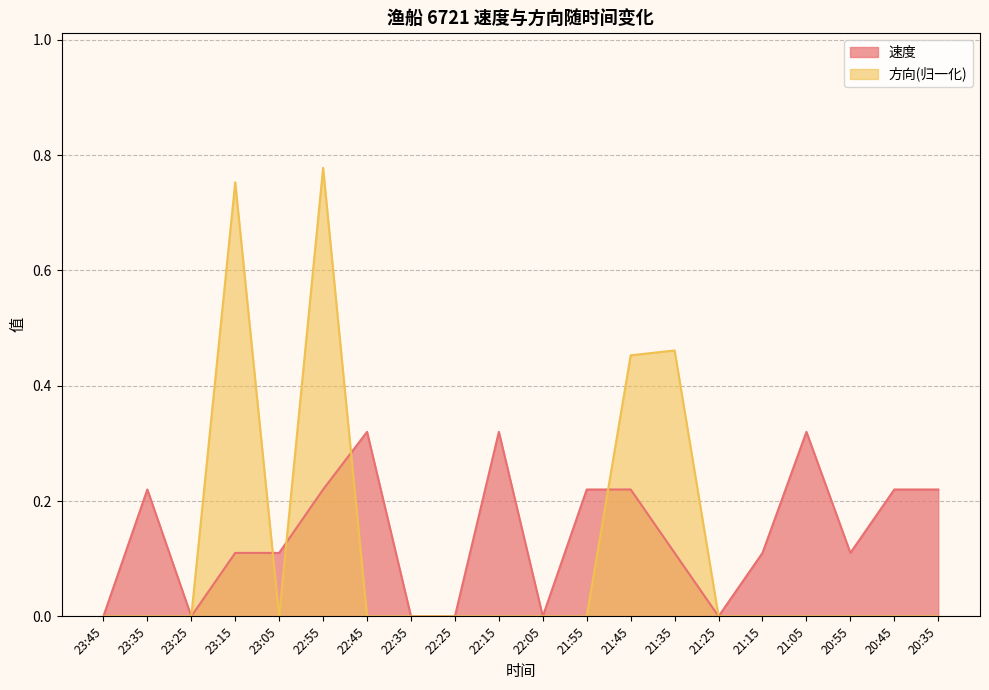

Where is the first local maximum for 方向?

23:15